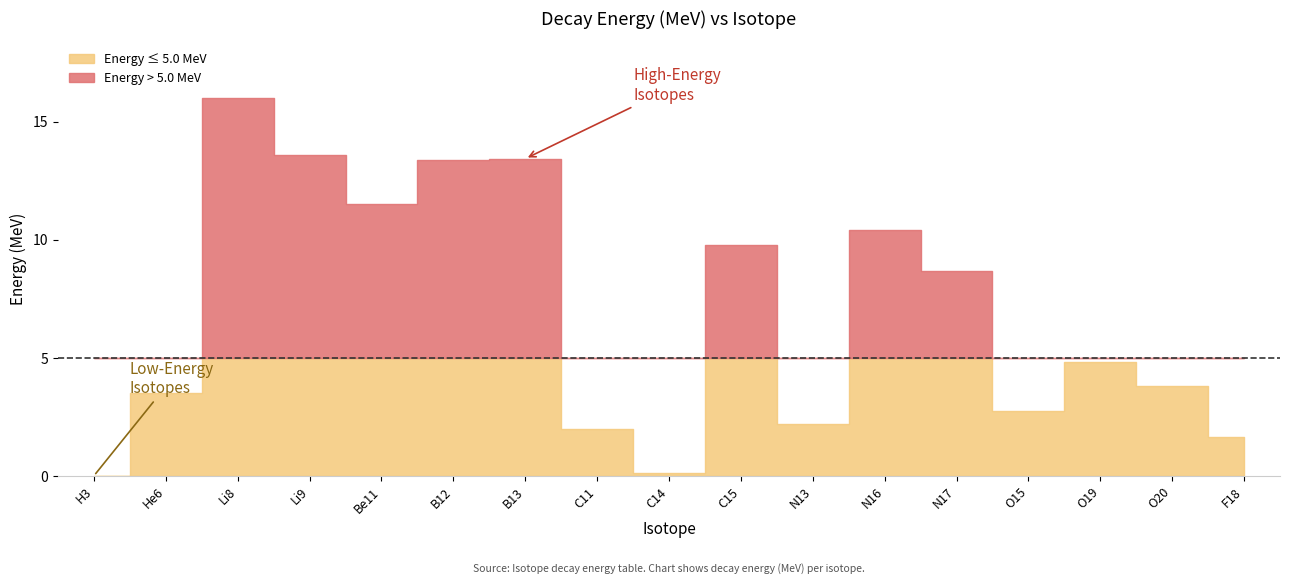

Approximately how many times larger is the value at C11 compared to He6?

0.6